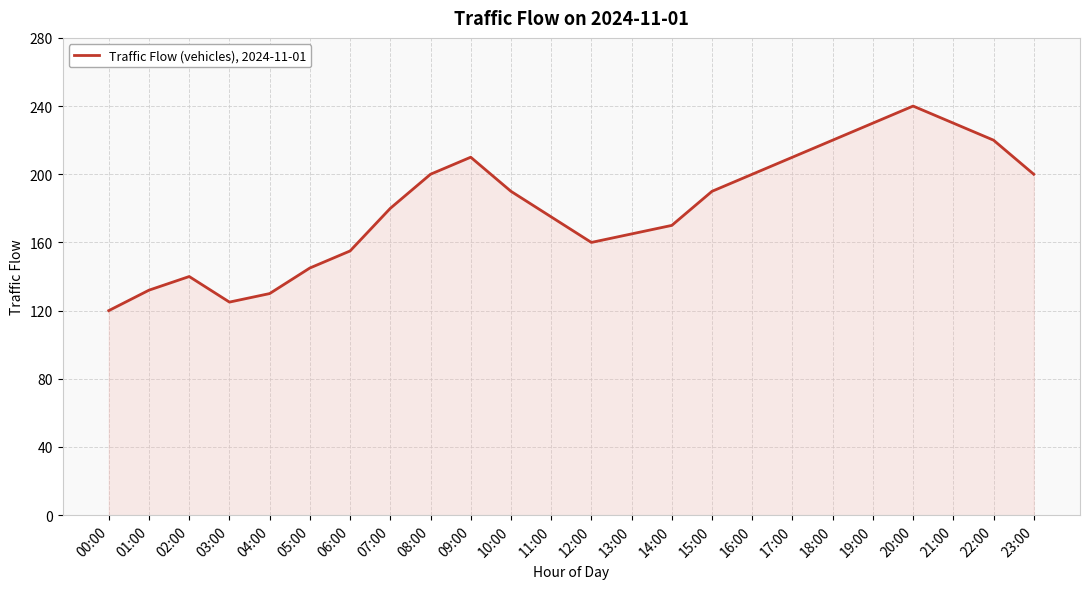

What is the difference between the values at 07:00 and 18:00?

40